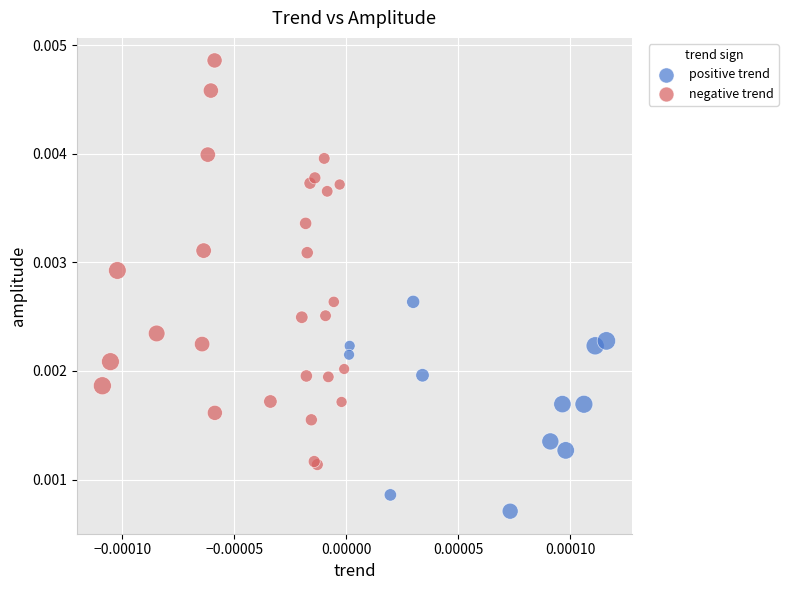

Which series contains the lowest Y value?

positive trend